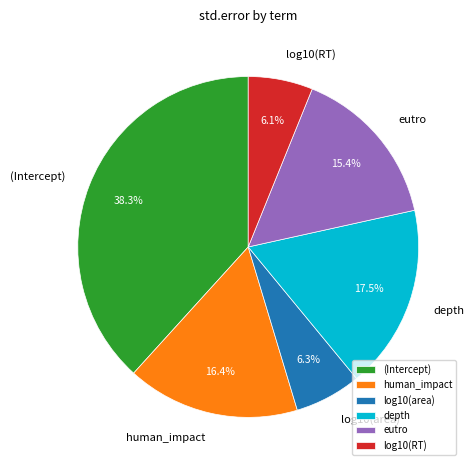

To the nearest percent, what is the difference between the depth and (Intercept) slice percentages?

21%